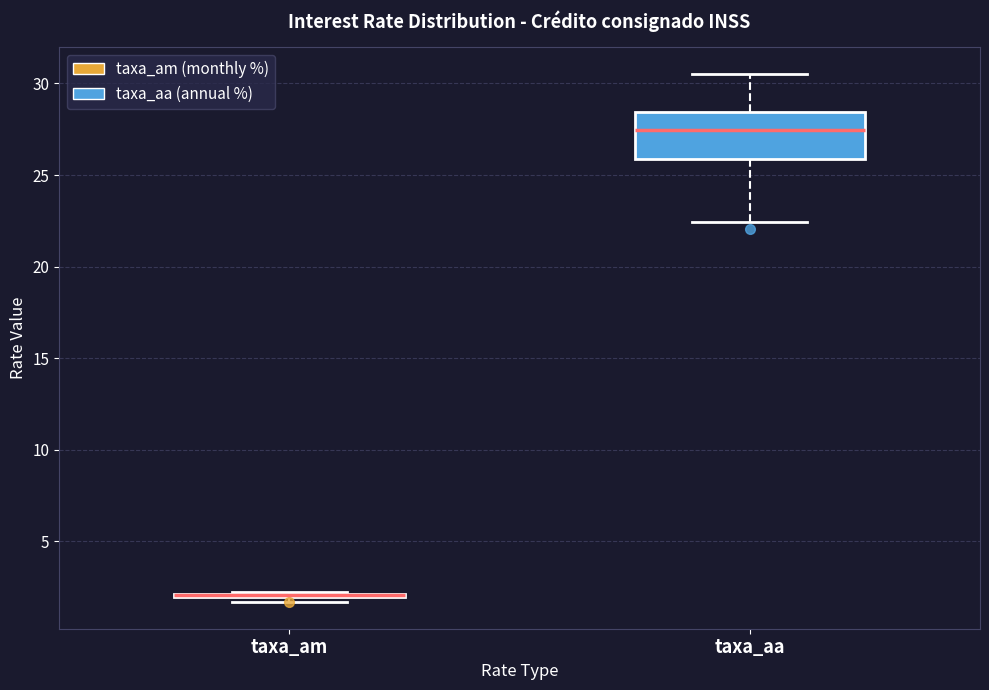

Which box is the tallest, from its lower edge to its upper edge?

taxa_aa